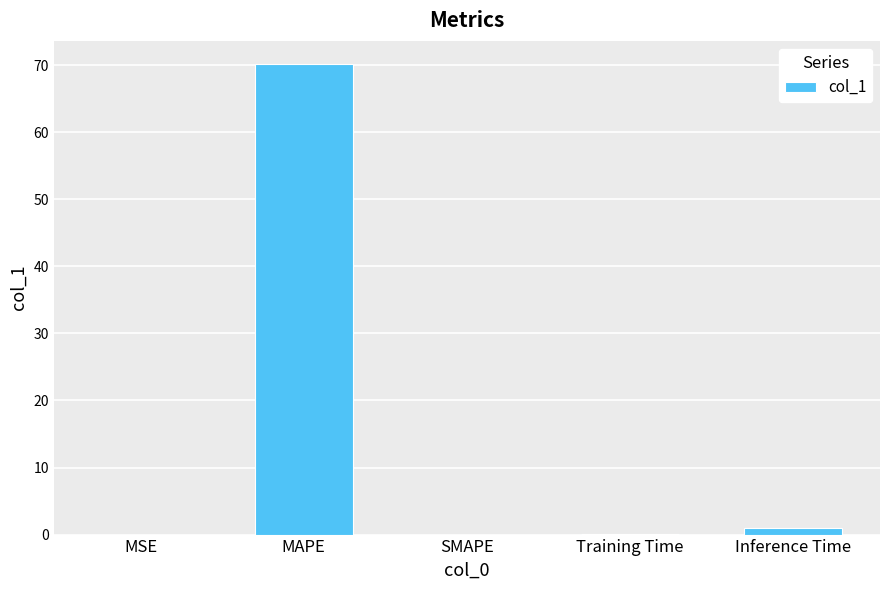

What is the sum of the values at Inference Time and MSE?

1.0